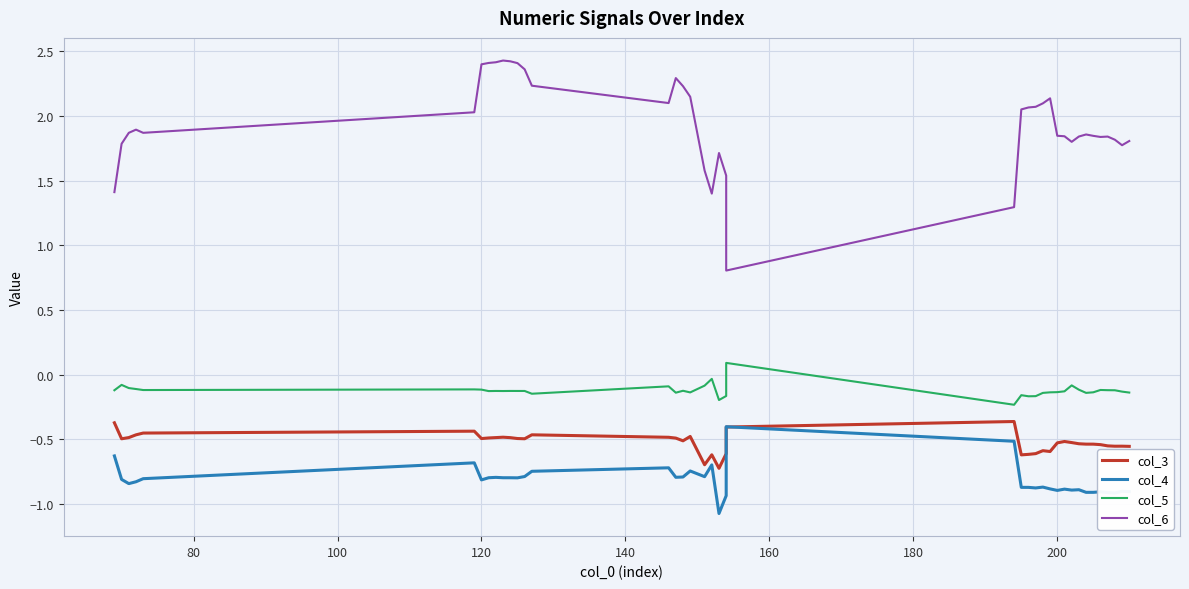

True or false: col_5 and col_6 cross at least once.

False